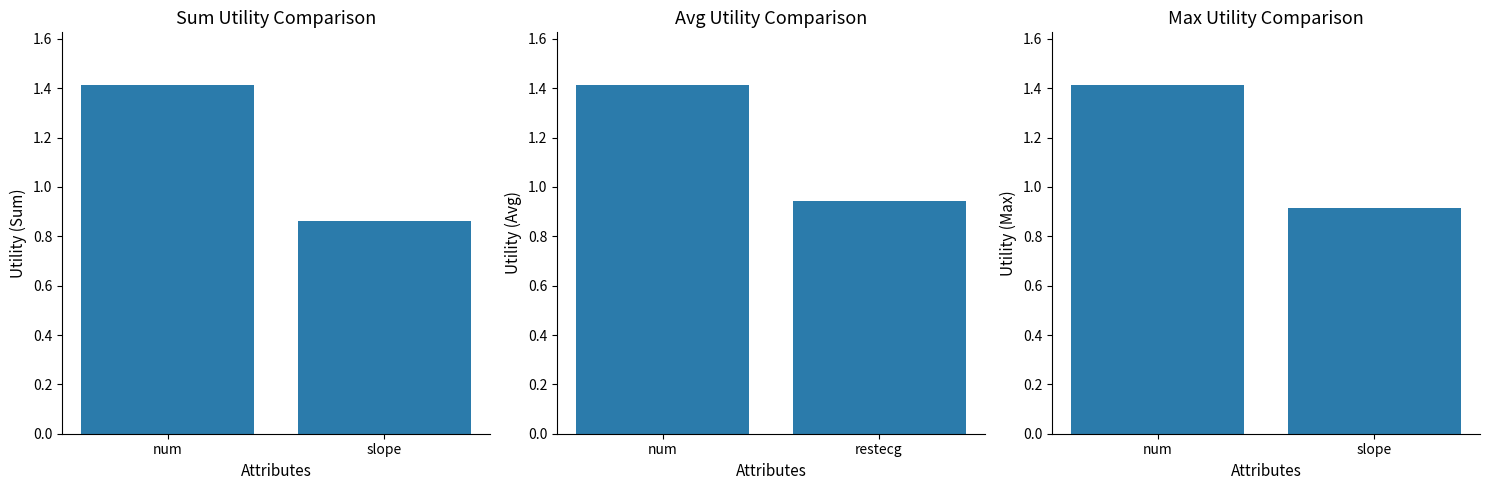

Does the chart contain stacked bars?

No